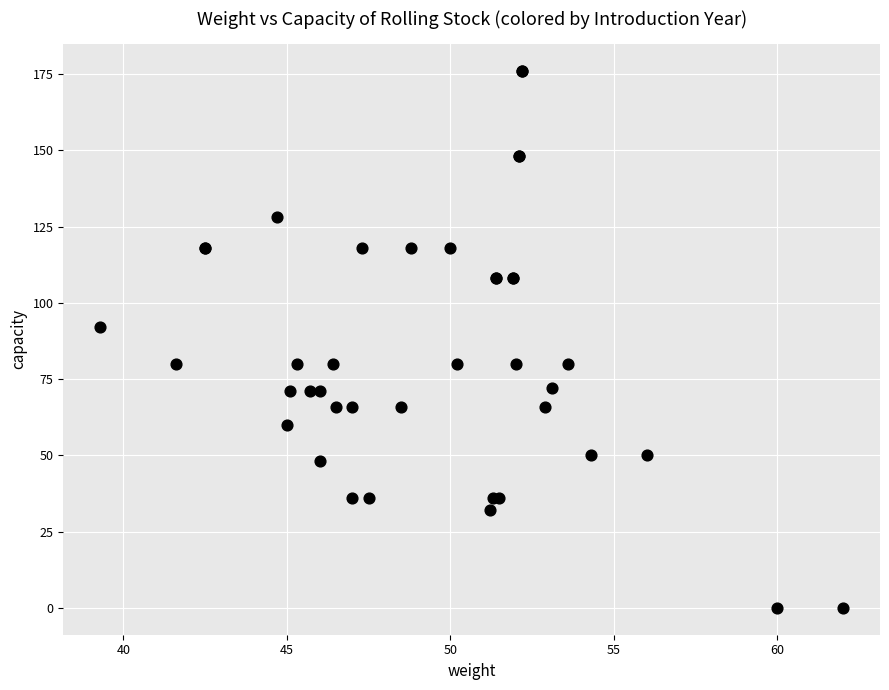

What Y value in the scatter plot is closest to 88?

92